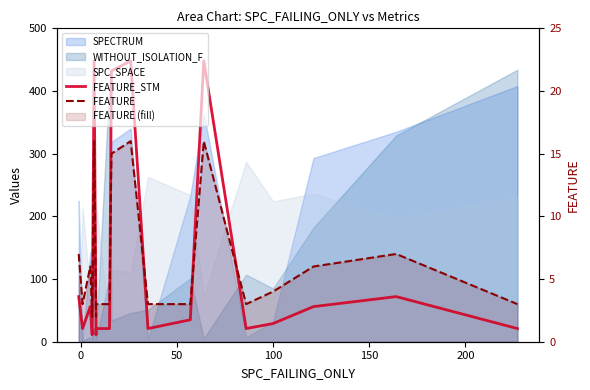

How many data points in FEATURE_STM are less than 35?

10